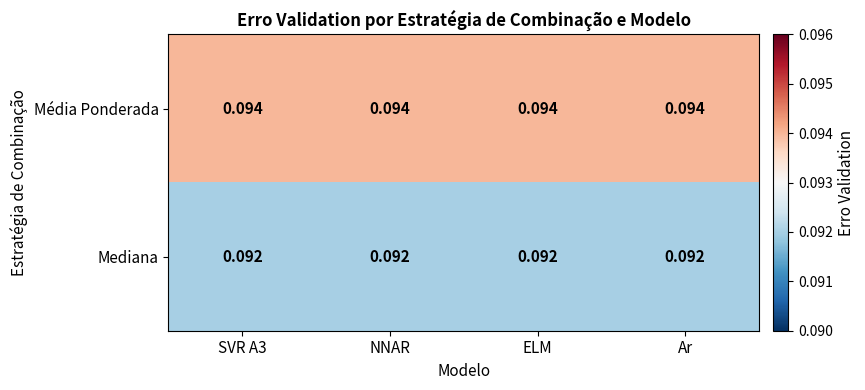

What is the total value across all series at ELM?

0.2